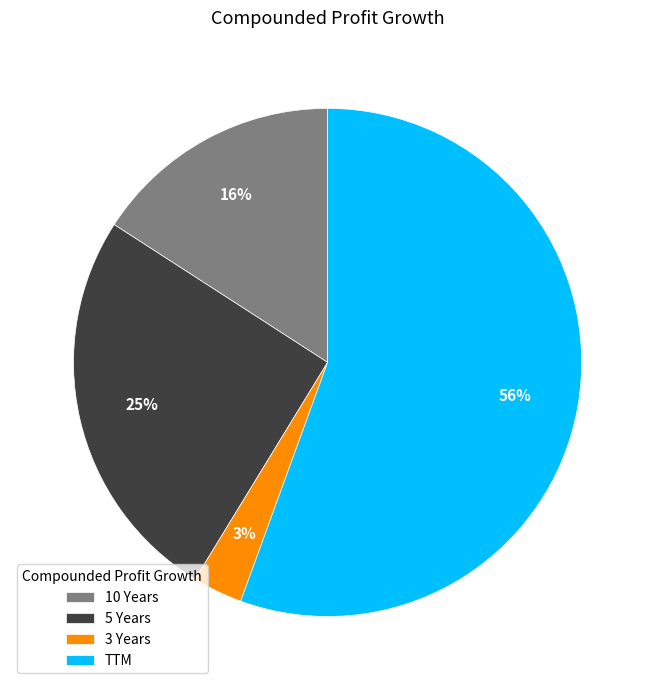

Rank the categories by value from highest to lowest.

TTM, 5 Years, 10 Years, 3 Years